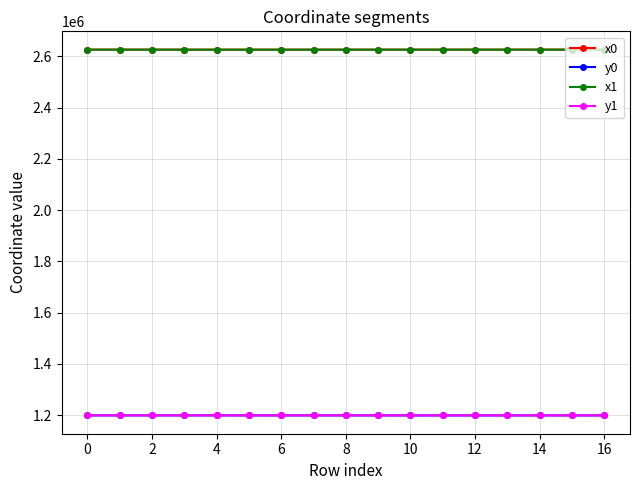

Does the chart display data point markers on the line(s)?

Yes